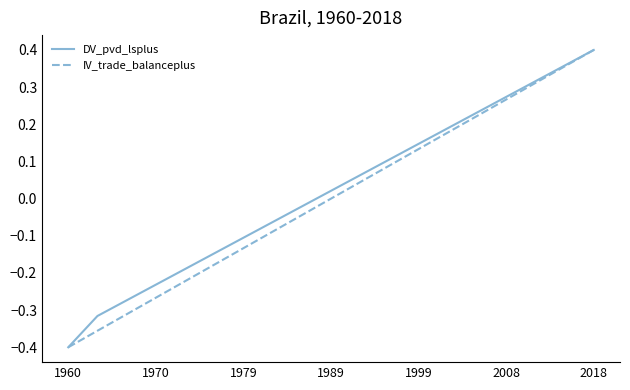

How many lines are shown in the chart?

2